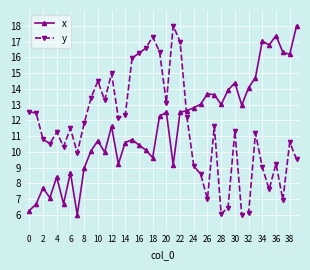

What is the smallest value displayed?

6.0